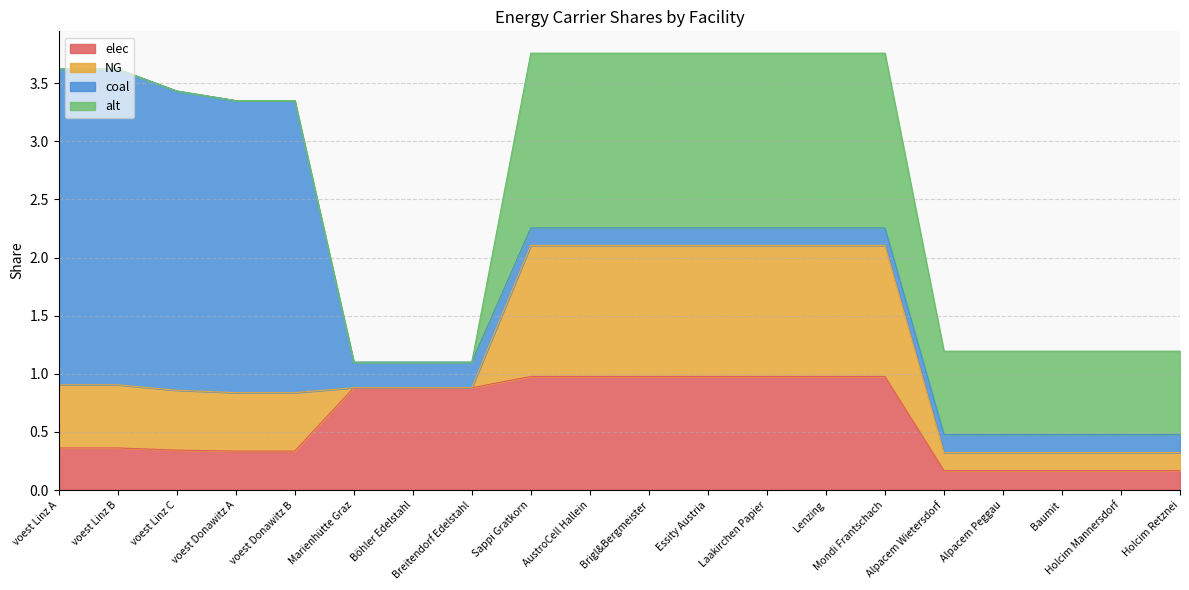

Between Essity Austria and AustroCell Hallein, which is larger?

Essity Austria